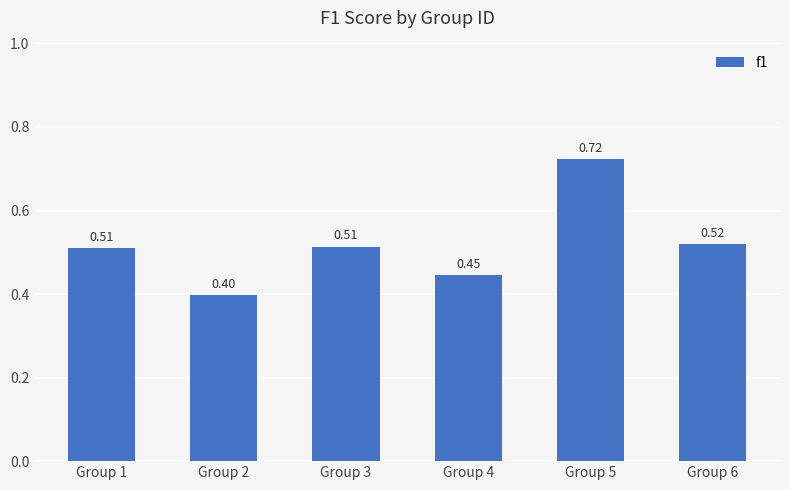

What is the value of the 4th bar from the left?

0.4